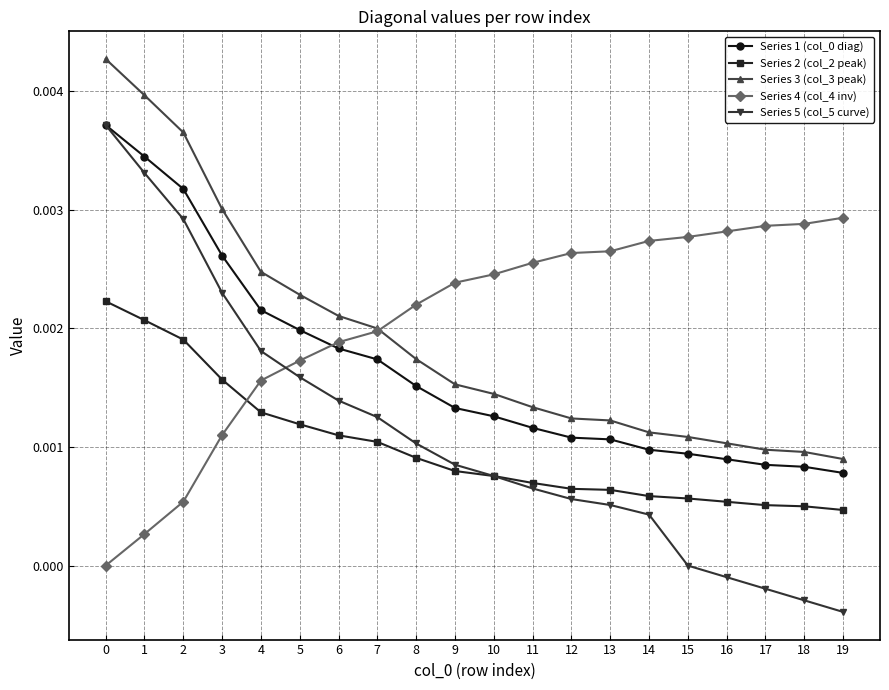

Is it true that Series 3 (col_3 peak) equals 0.0 at 2?

True